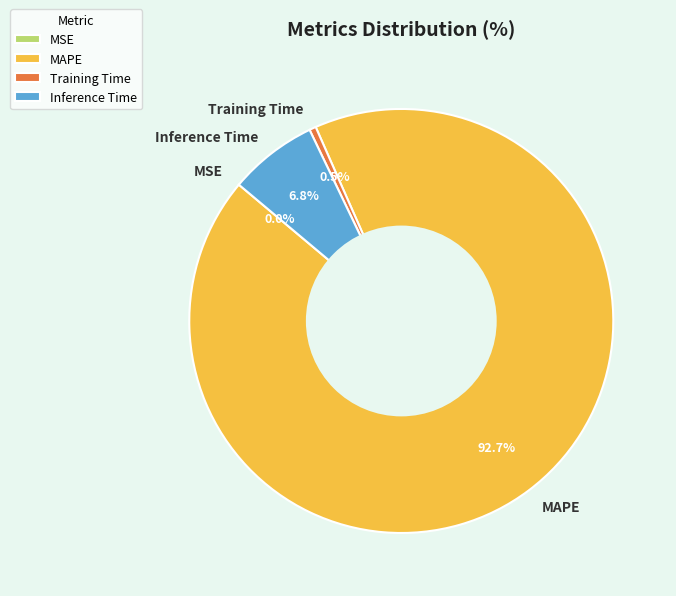

Approximately how many times larger is the value at Inference Time compared to MAPE?

0.1